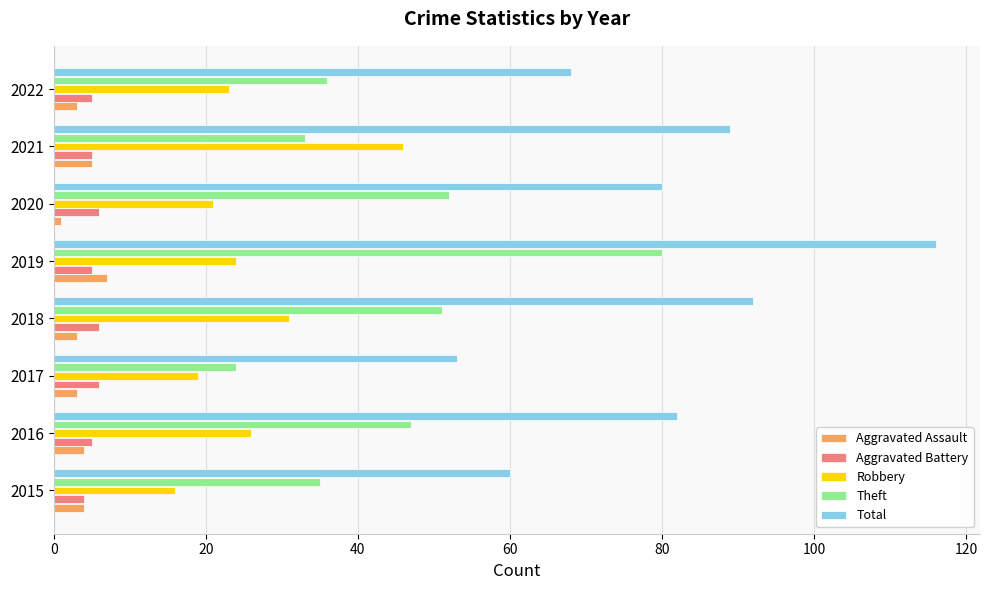

What is the difference between the maximum and minimum values in the Robbery series?

30